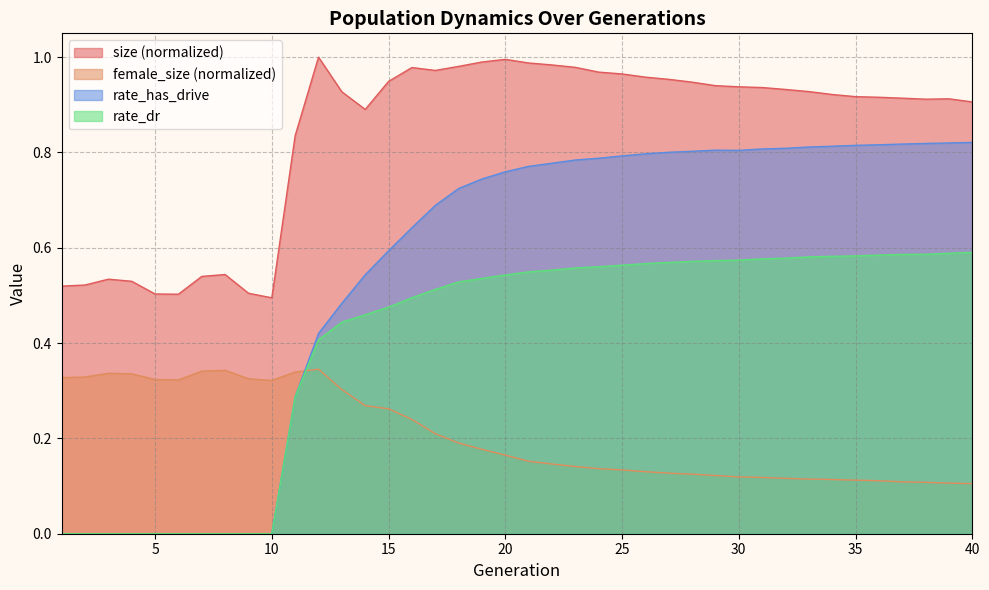

List the labels in order of rate_has_drive value, smallest first.

1, 2, 3, 4, 5, 6, 7, 8, 9, 10, 11, 12, 13, 14, 15, 16, 17, 18, 19, 20, 21, 22, 23, 24, 25, 26, 27, 28, 30, 29, 31, 32, 33, 34, 35, 36, 37, 38, 39, 40